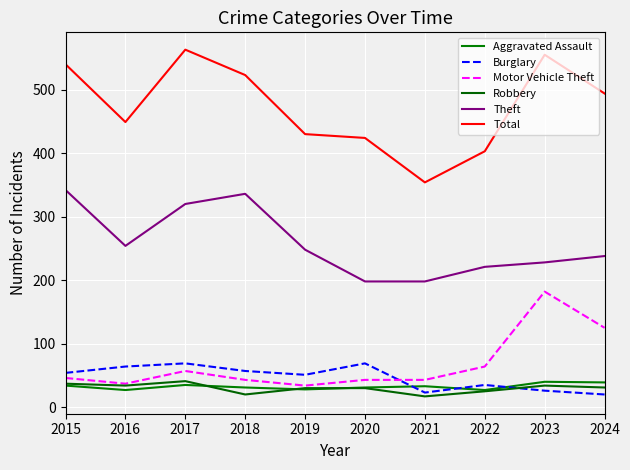

How many lines are shown in the chart?

6